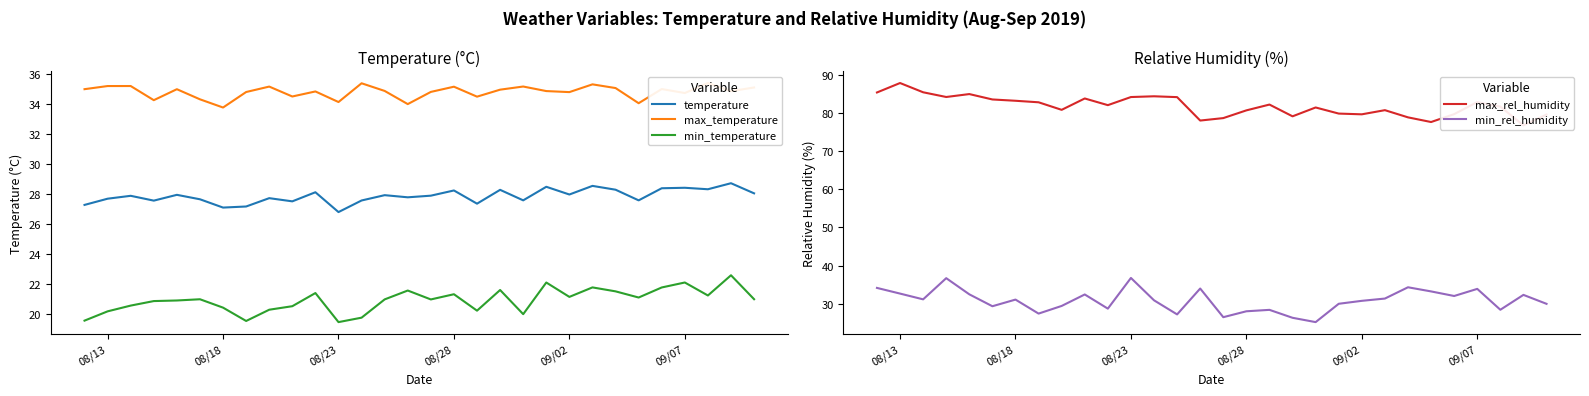

True or false: min_temperature and temperature cross at least once.

False